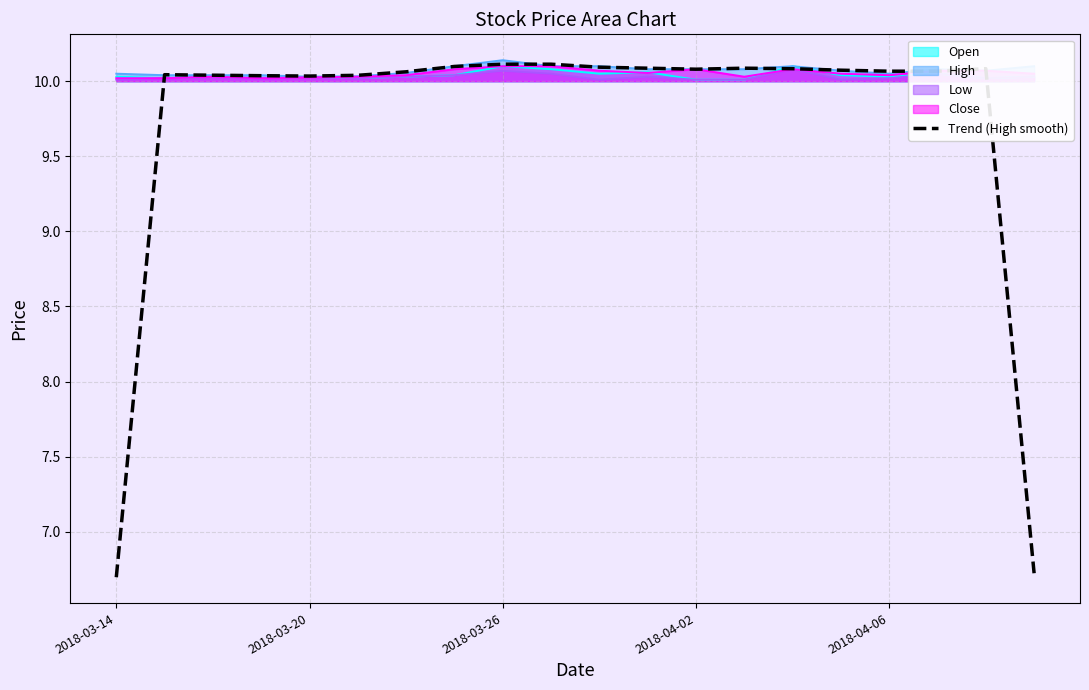

Is it true that Trend (High smooth) equals 6.7 at 2018-03-14?

True